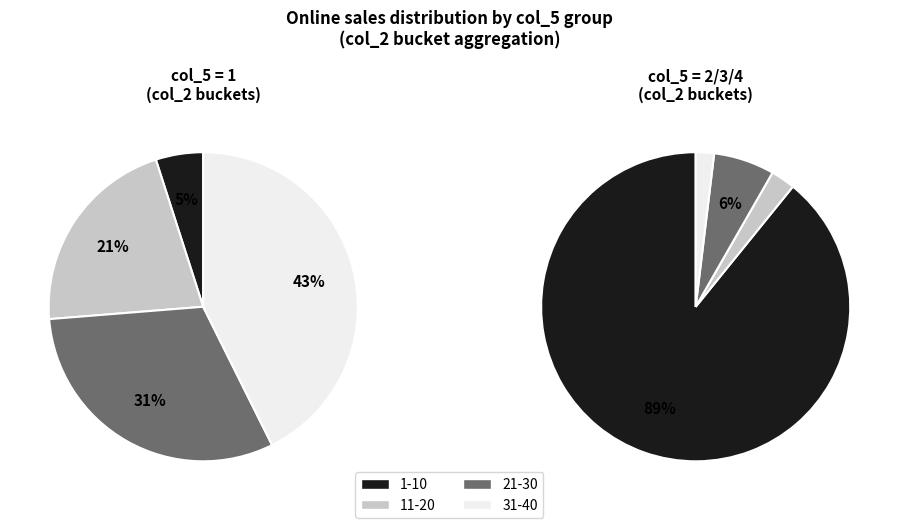

To the nearest percent, what is the difference between the 6 and 4 slice percentages?

3%